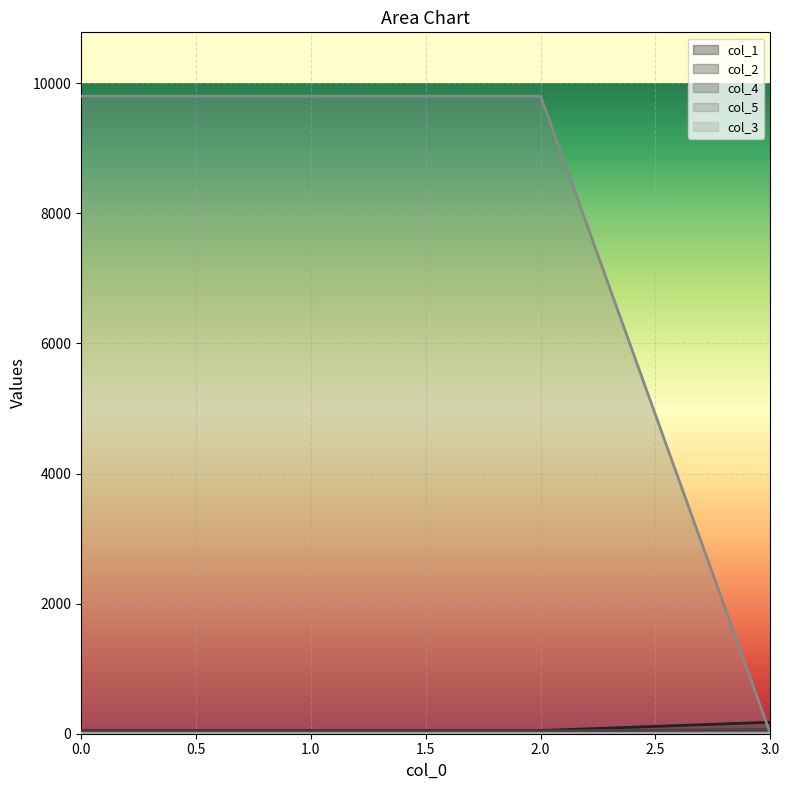

True or false: col_1 has a value of 78 at 1.

False